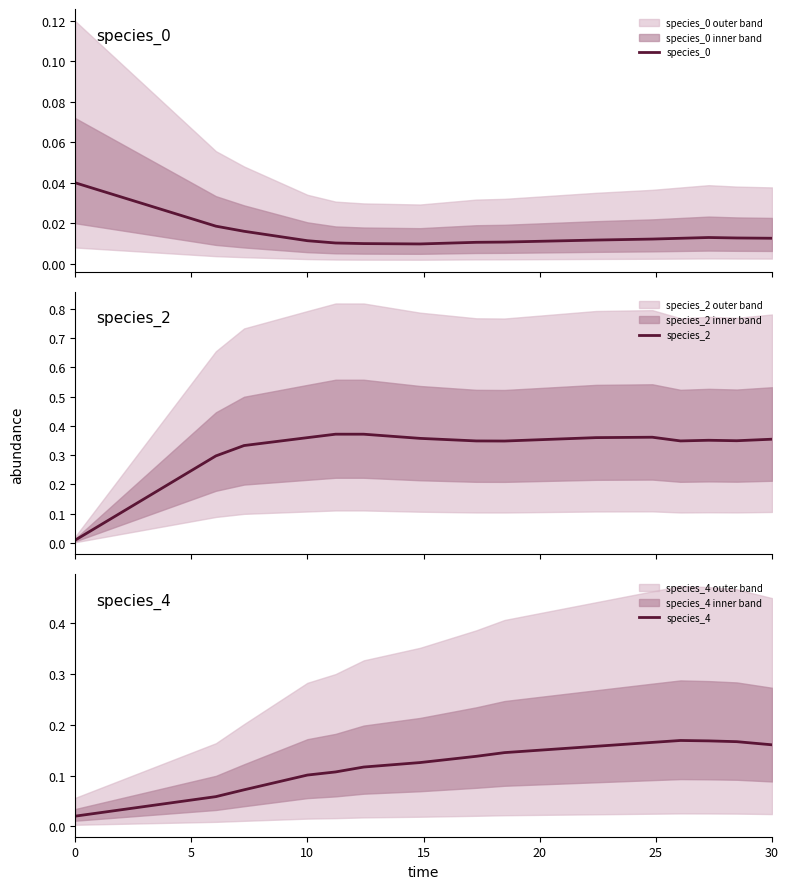

True or false: species_4 has a value of 0.0 at 10.

False